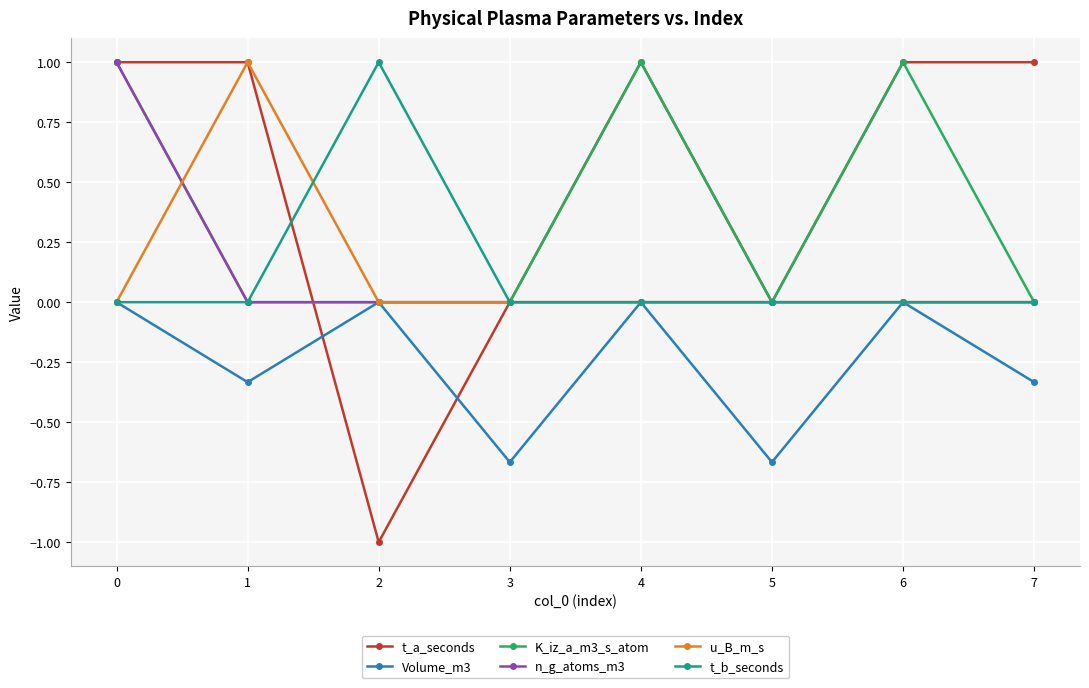

What is the maximum value for n_g_atoms_m3?

1.0